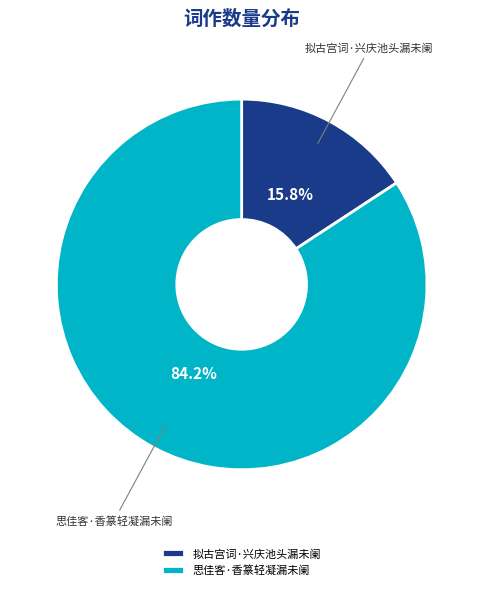

Is it true that 拟古宫词·兴庆池头漏未阑 is 26% of the pie?

False